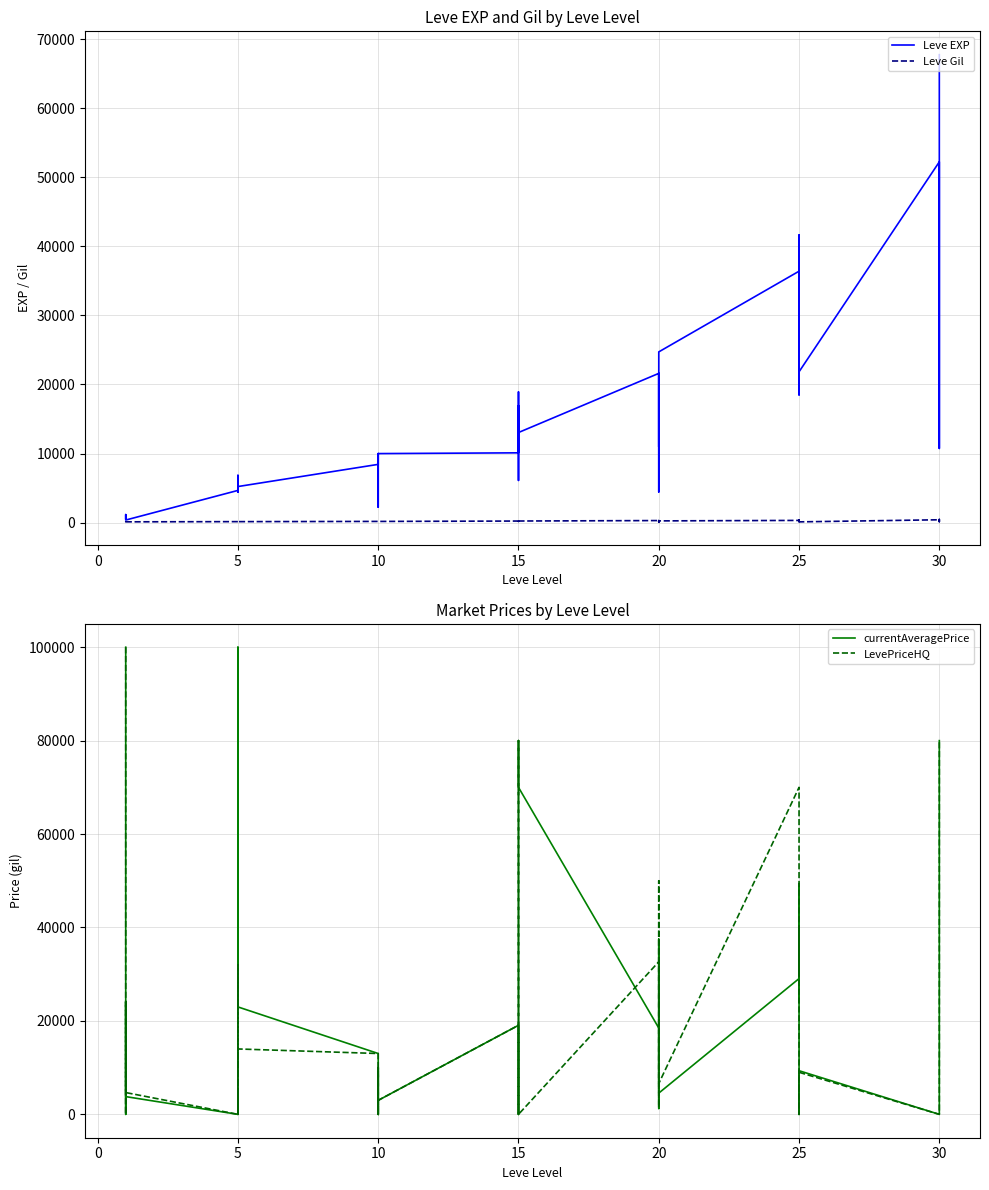

True or false: Leve EXP and Leve Gil cross at least once.

False